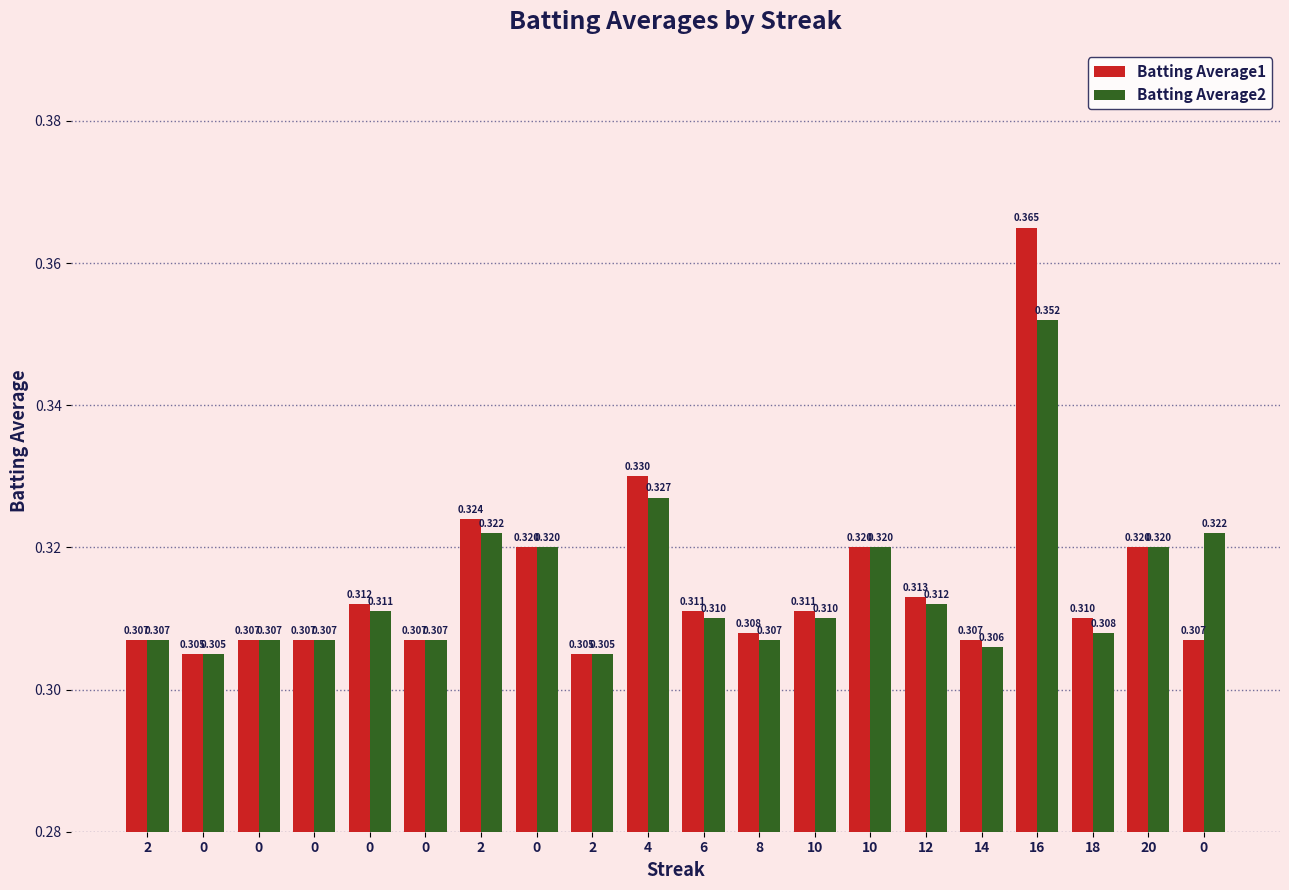

Is the value of Batting Average1 at 2 greater than the value of Batting Average2 at 18?

No